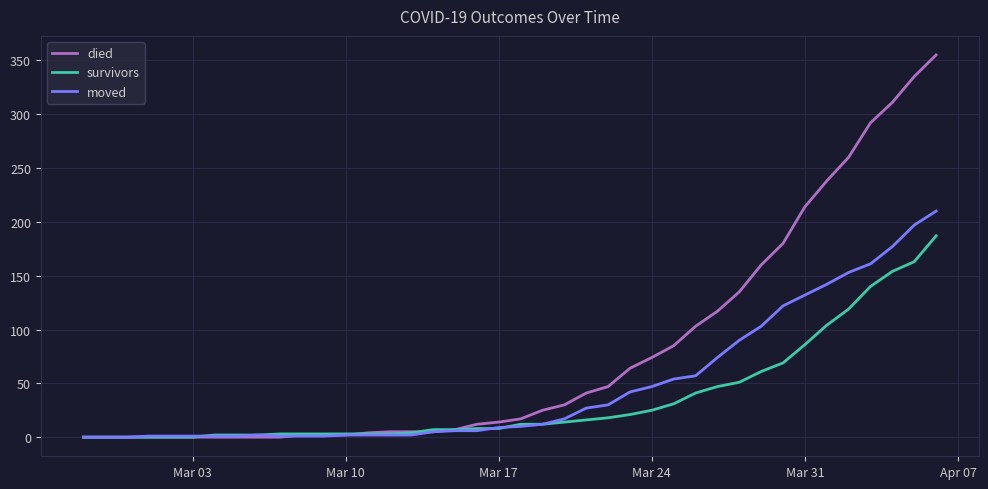

Which series has the largest total across all categories?

died